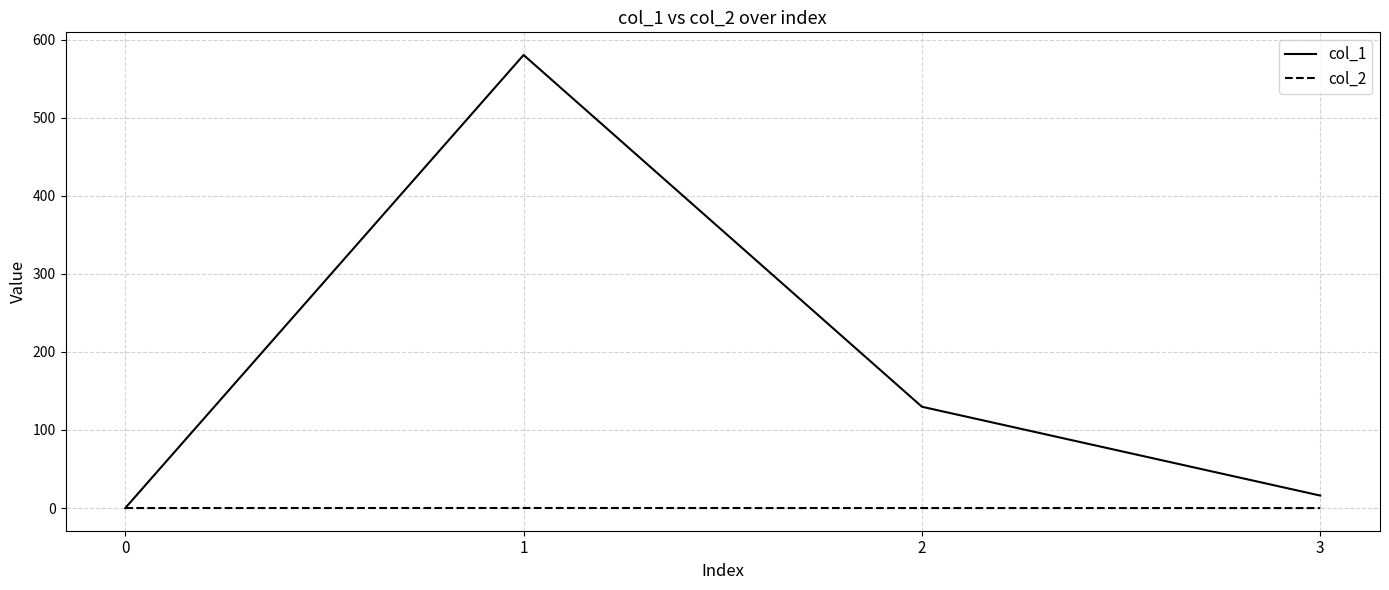

List the series in order of their peak value, highest first.

col_1, col_2